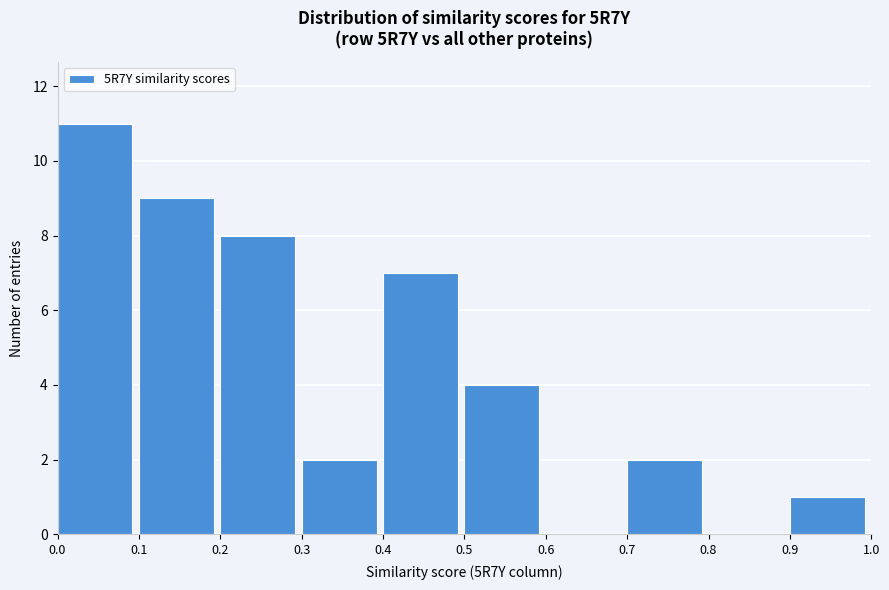

Which range on the x-axis has the tallest bar?

0.0 to 0.1